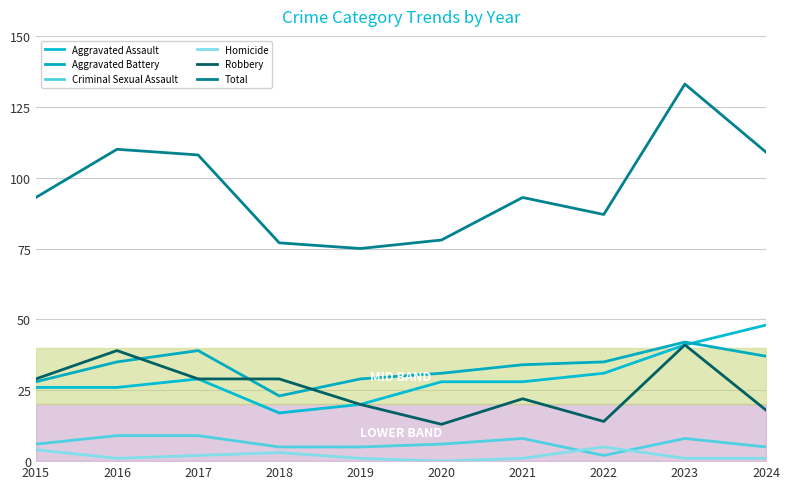

Which category has the highest value across all series?

2023